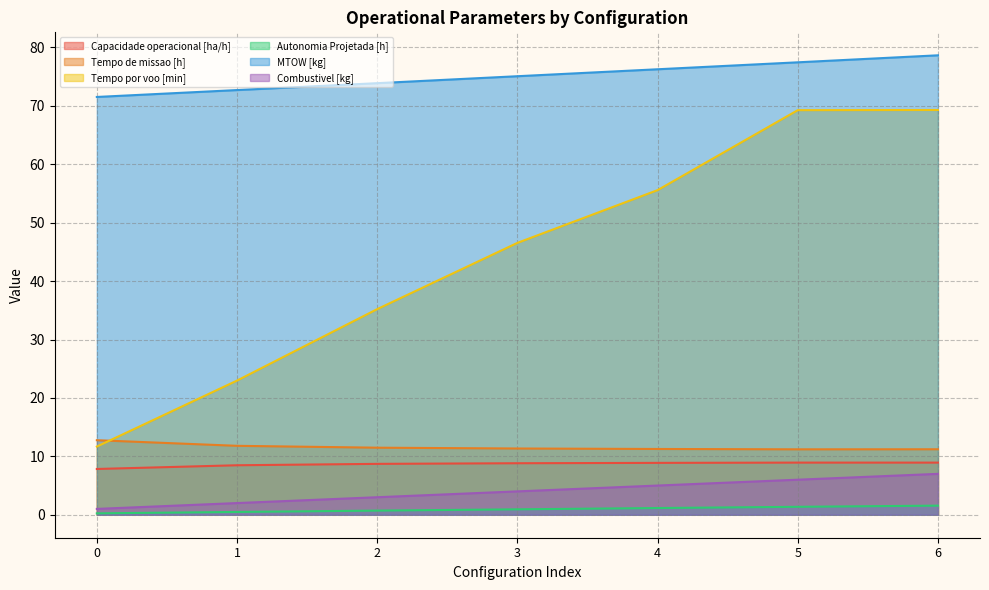

How many categories are shown in the chart?

7